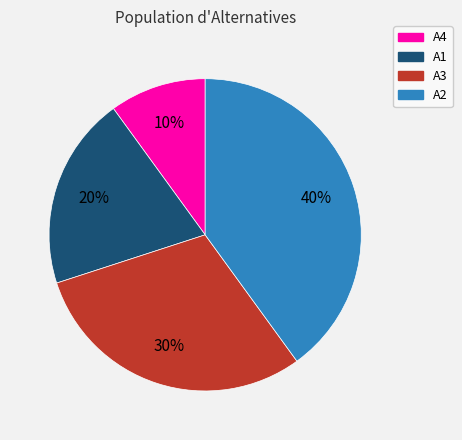

Which slice is the largest?

A2